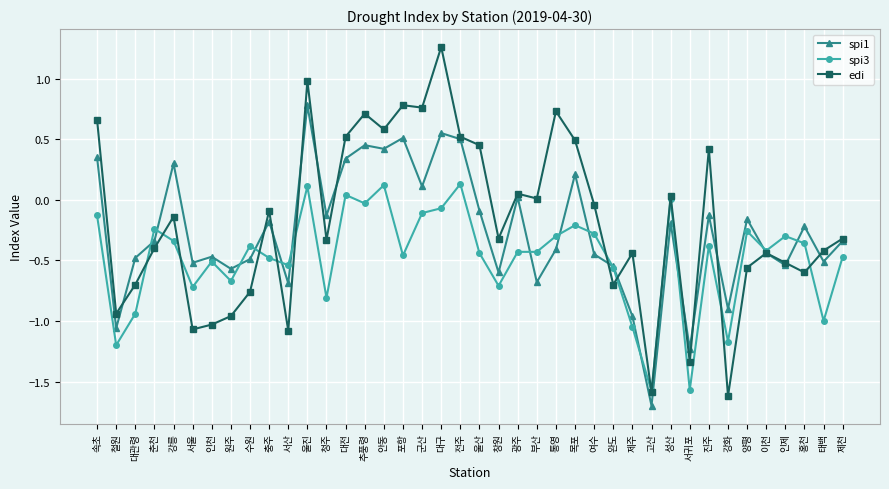

What is the smallest value displayed?

-1.7